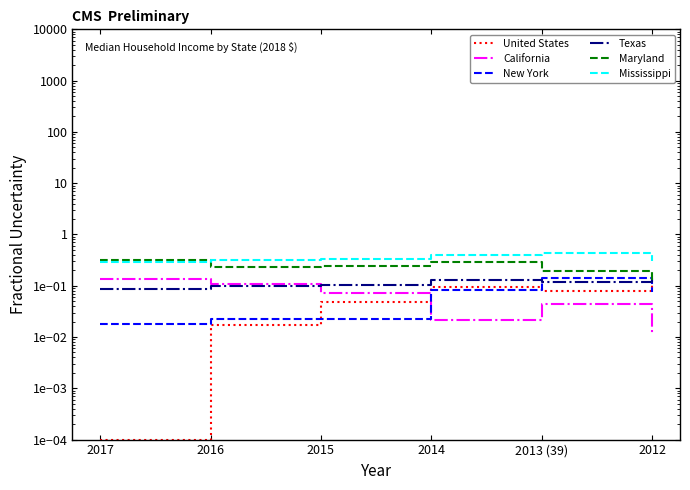

Rank the series at 2014 from highest to lowest value.

Mississippi, Maryland, Texas, United States, New York, California